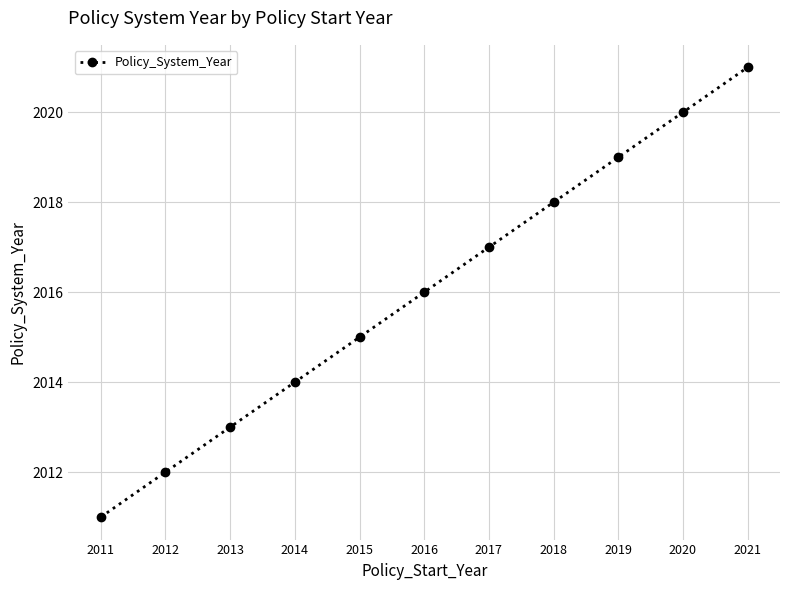

Reading left to right, transcribe all the data shown in this chart.

2011	2012	2013	2014	2015	2016	2017	2018	2019	2020	2021